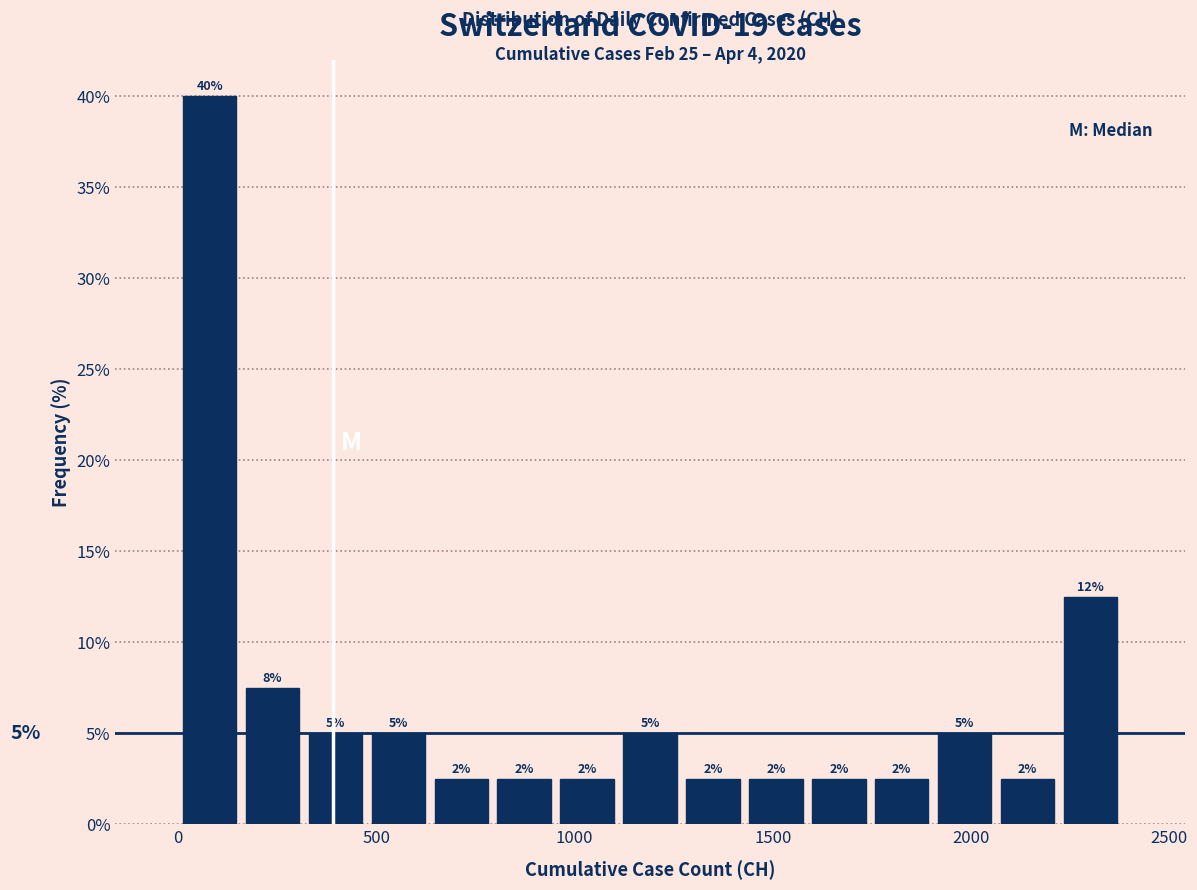

Around what value on the x-axis is the tallest bar? Give the approximate position of its centre, as read against the axis.

100